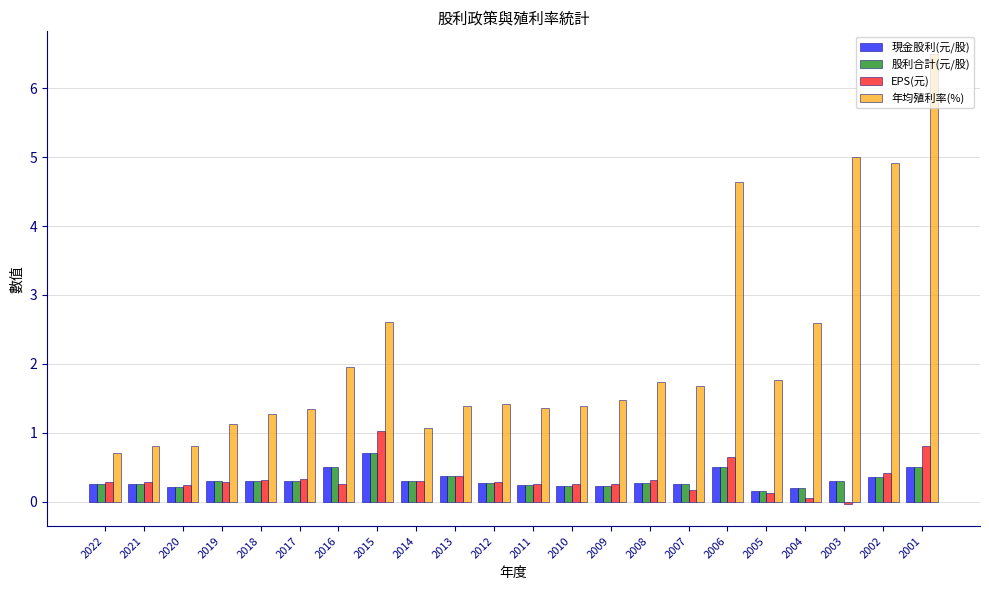

What is the difference between the highest and lowest values at 2006?

4.1